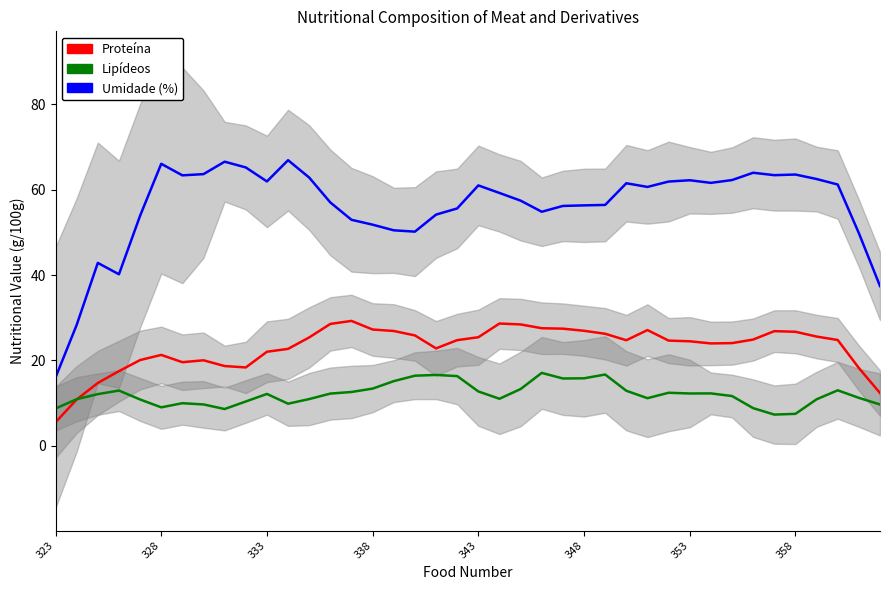

True or false: Proteína and Umidade (%) cross at least once.

False